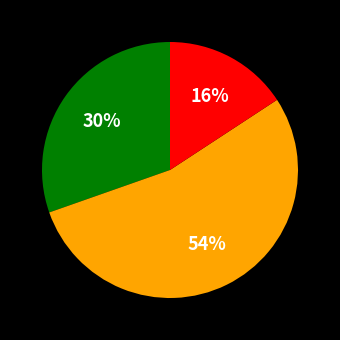

To the nearest percent, what is the difference between the largest and smallest slice percentages?

38%